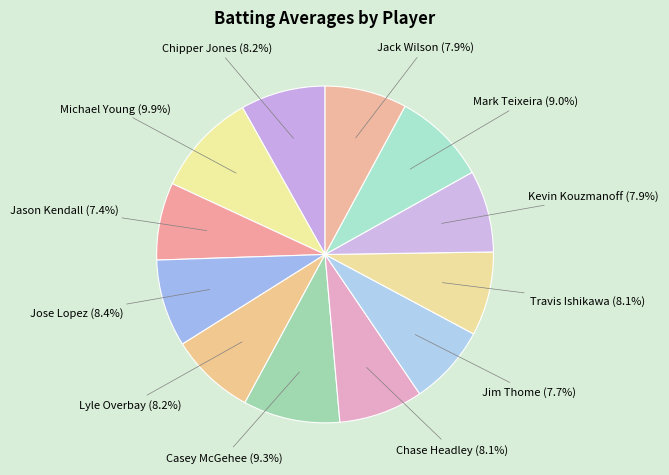

Which slice is the smallest?

Jason Kendall